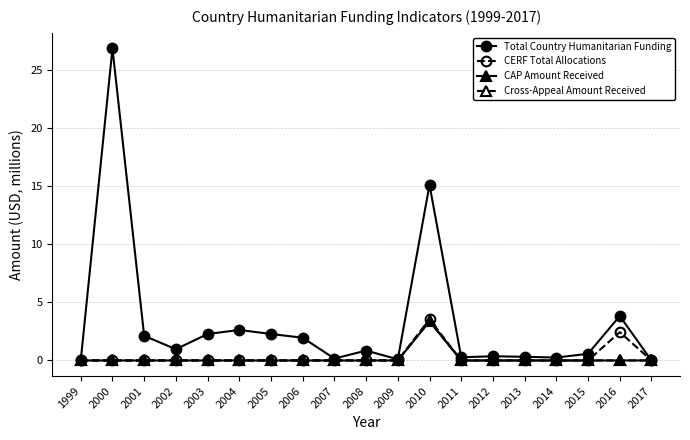

Is the value of CAP Amount Received at 2012 greater than the value of Total Country Humanitarian Funding at 2000?

No